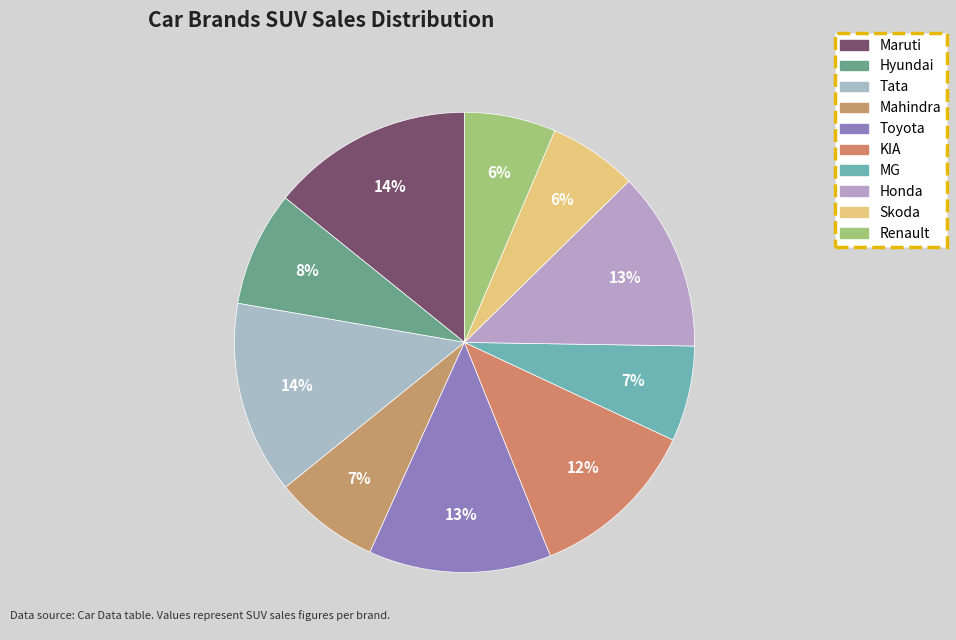

Combined, do Toyota and Hyundai account for over 50%?

No